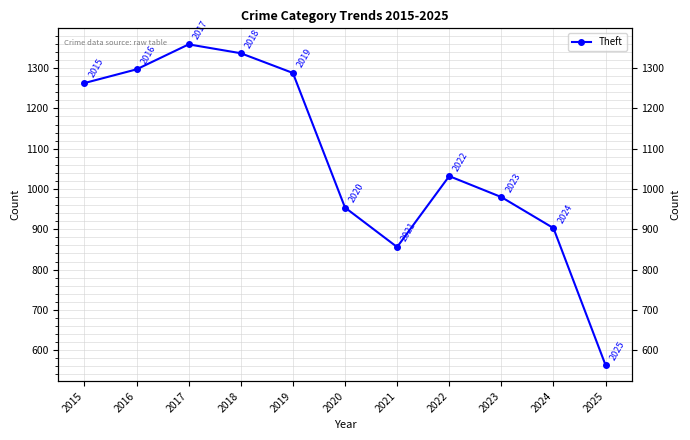

At which category does the data reach its first local valley?

2021